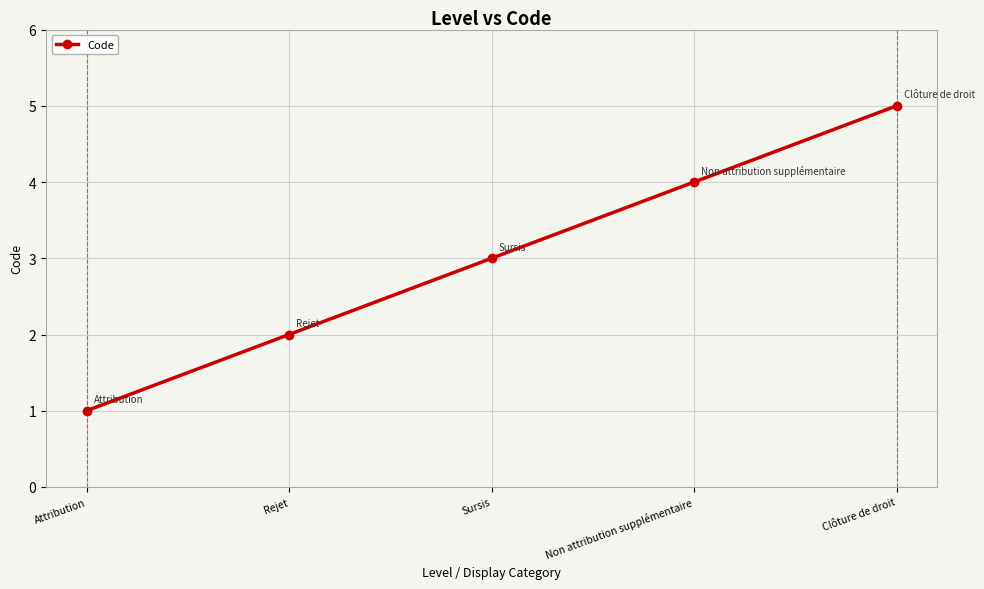

Reading left to right, list all the values displayed in this chart.

1	2	3	4	5